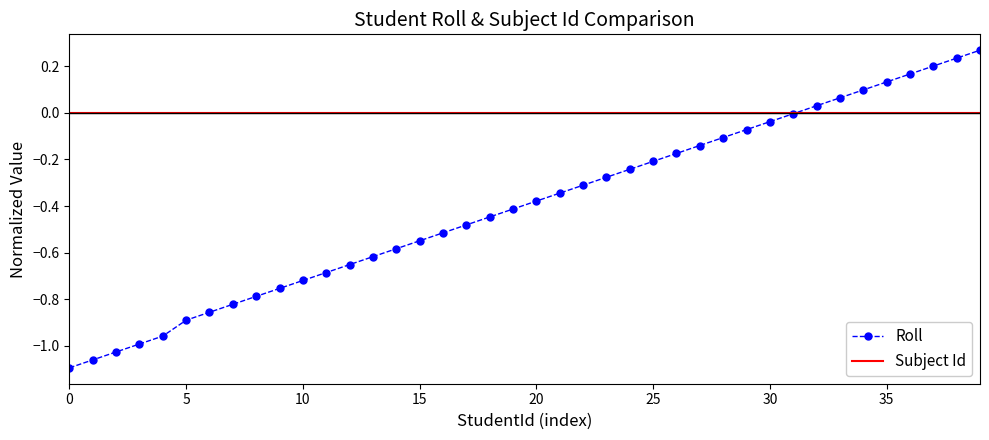

Rank the series by their maximum value, from lowest to highest.

Subject Id, Roll